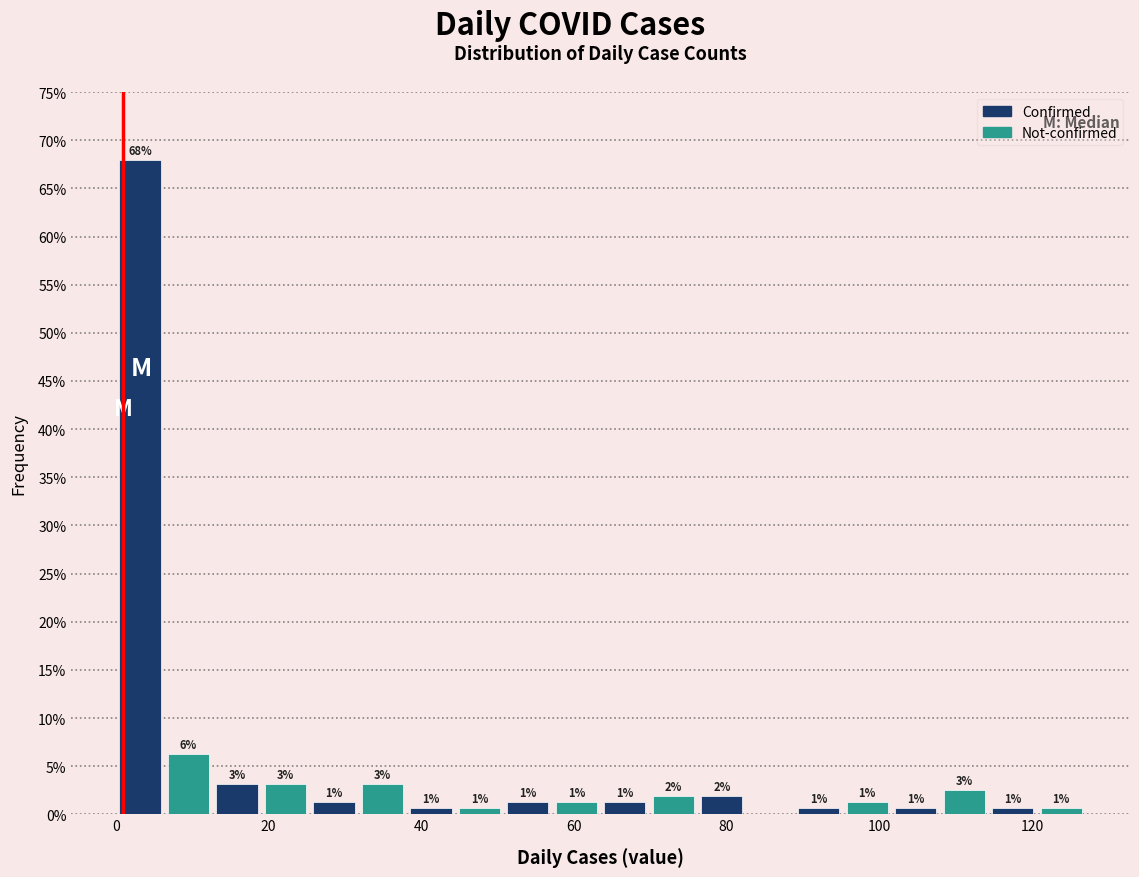

Read against the x-axis, roughly where is the centre of the tallest bar?

4